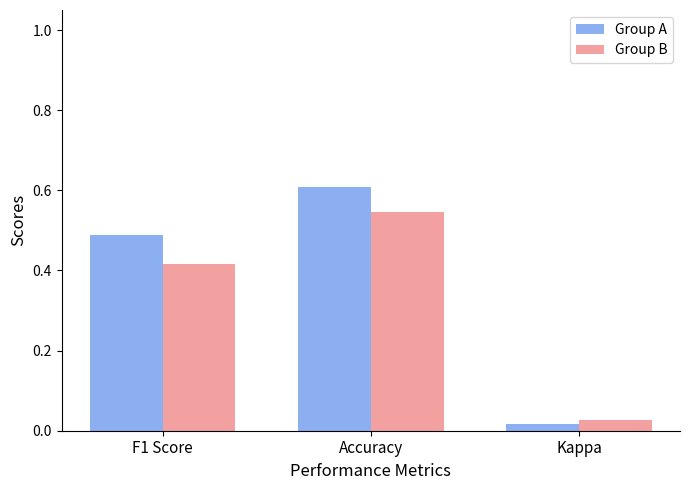

What is the sum of the Group B values at Accuracy and F1 Score?

1.0